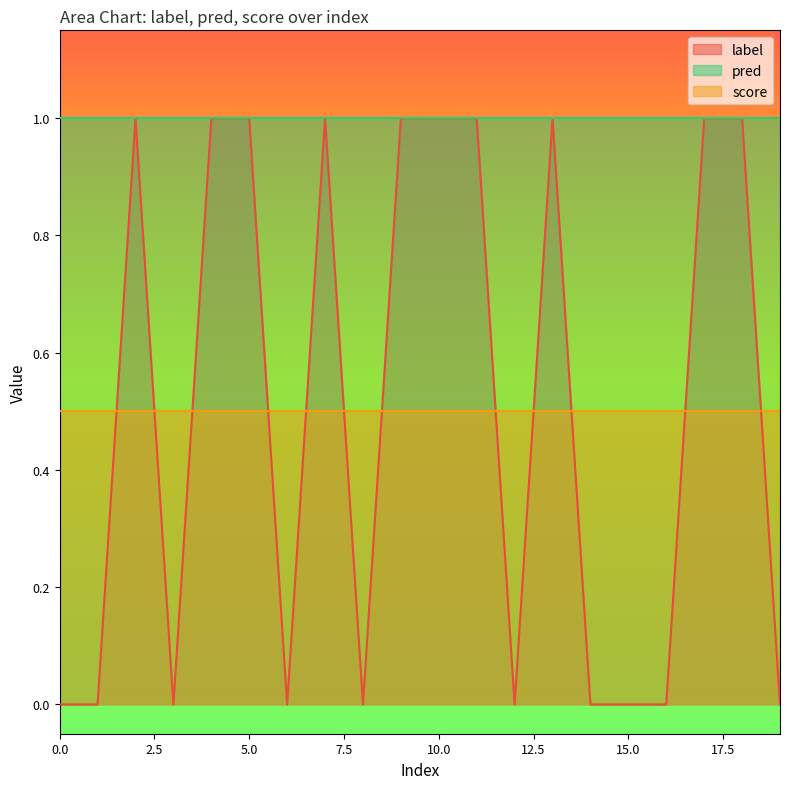

List the series in order of their peak value, lowest first.

score, label, pred